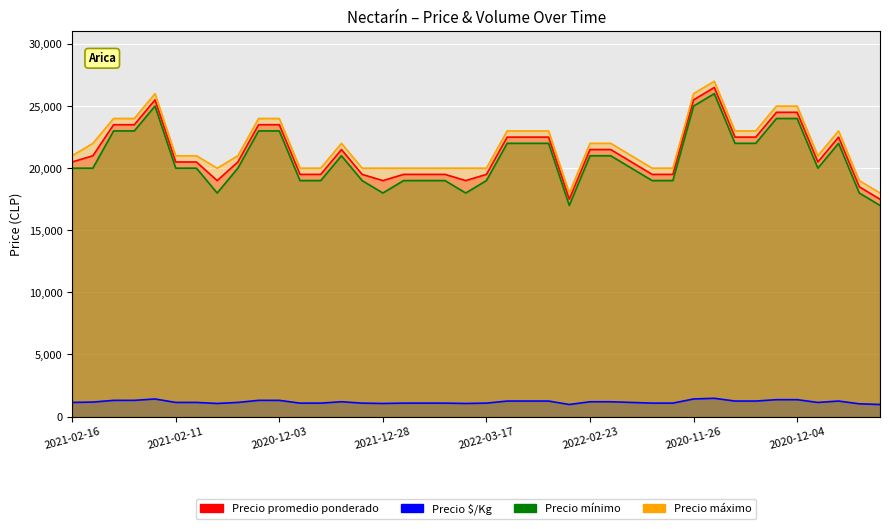

Rank the series by their maximum value, from highest to lowest.

Precio máximo, Precio promedio ponderado, Precio mínimo, Precio $/Kg